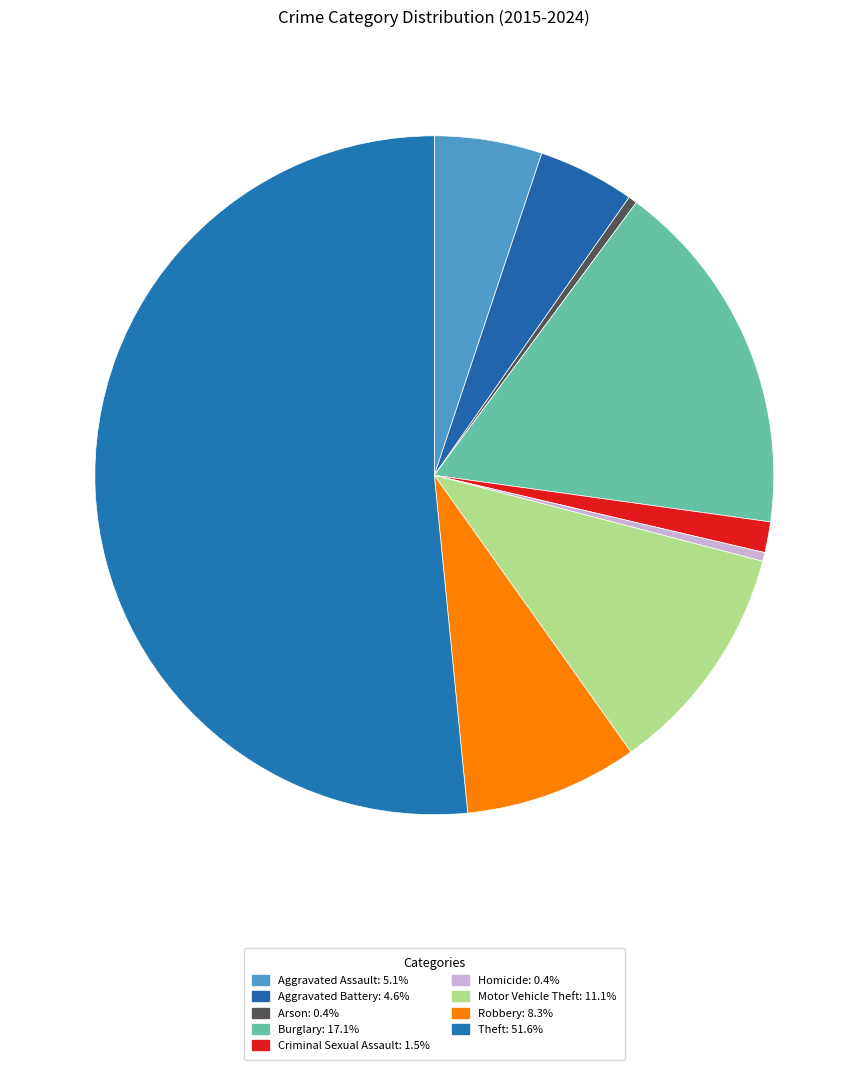

Count the number of slices in the pie.

9